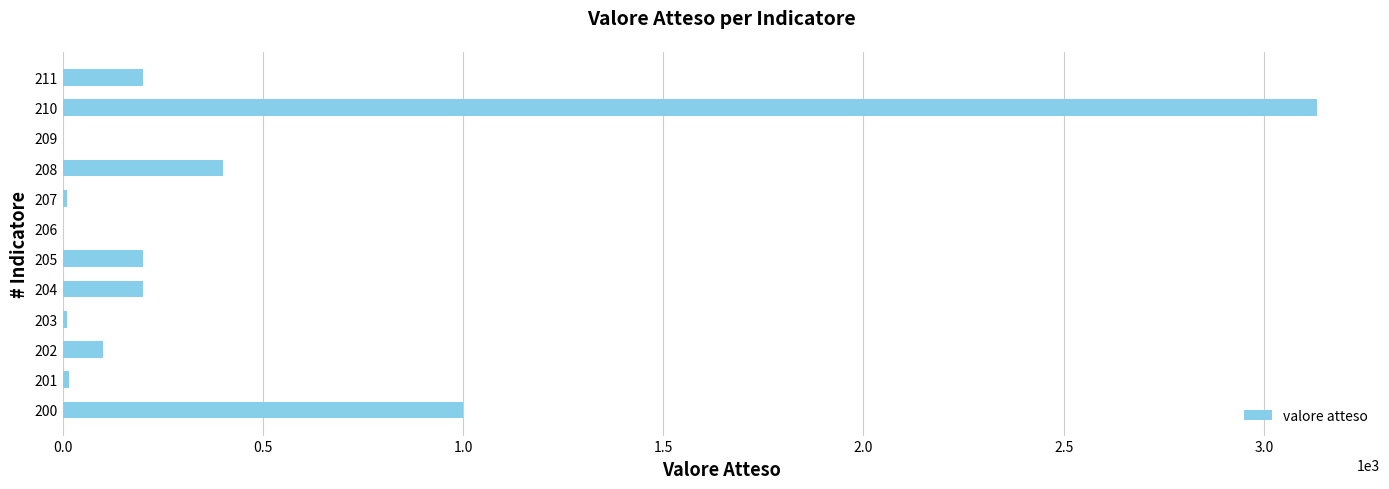

Where is the data nearest to the value 1566?

200